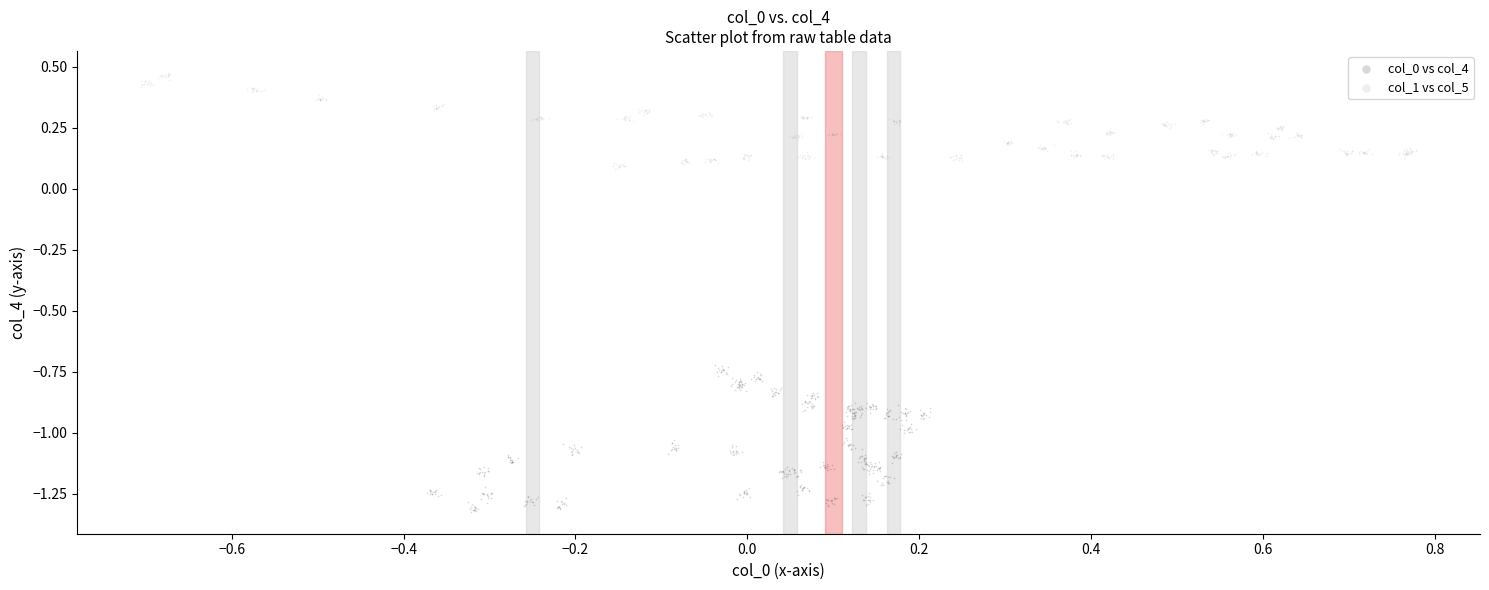

Which series reaches the maximum Y coordinate?

col_1 vs col_5